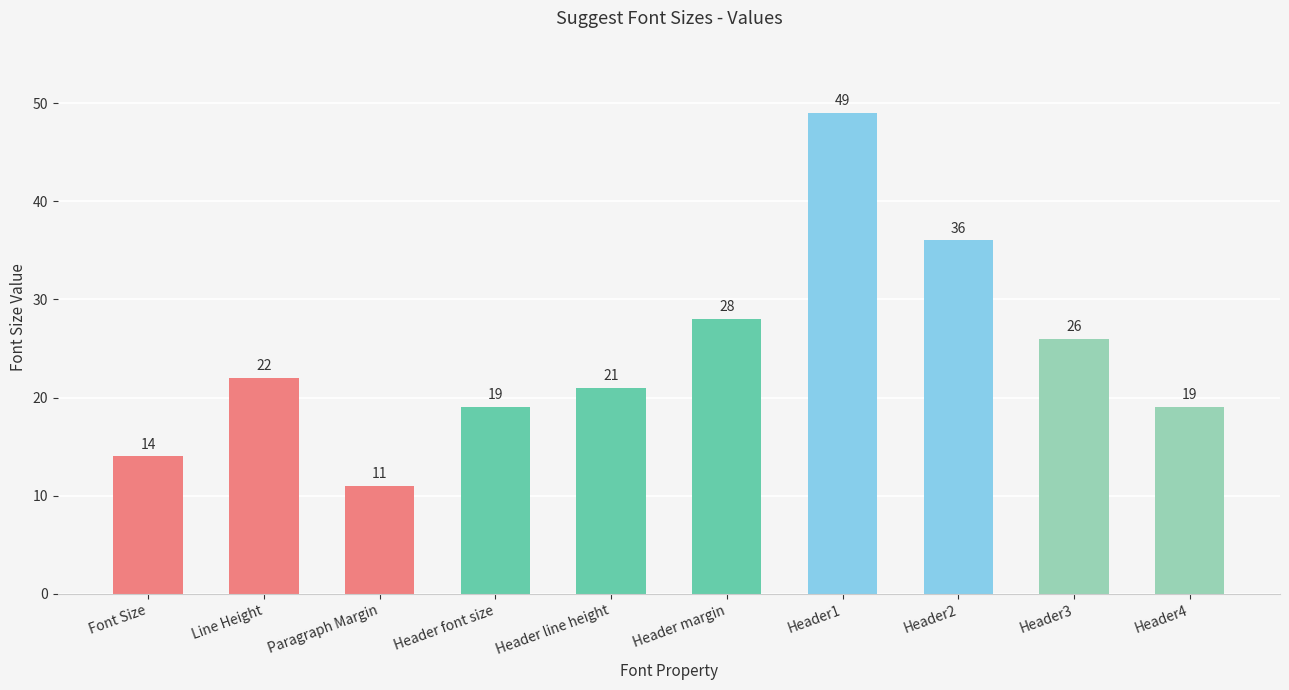

What is the label of the 9th bar from the right?

Line Height